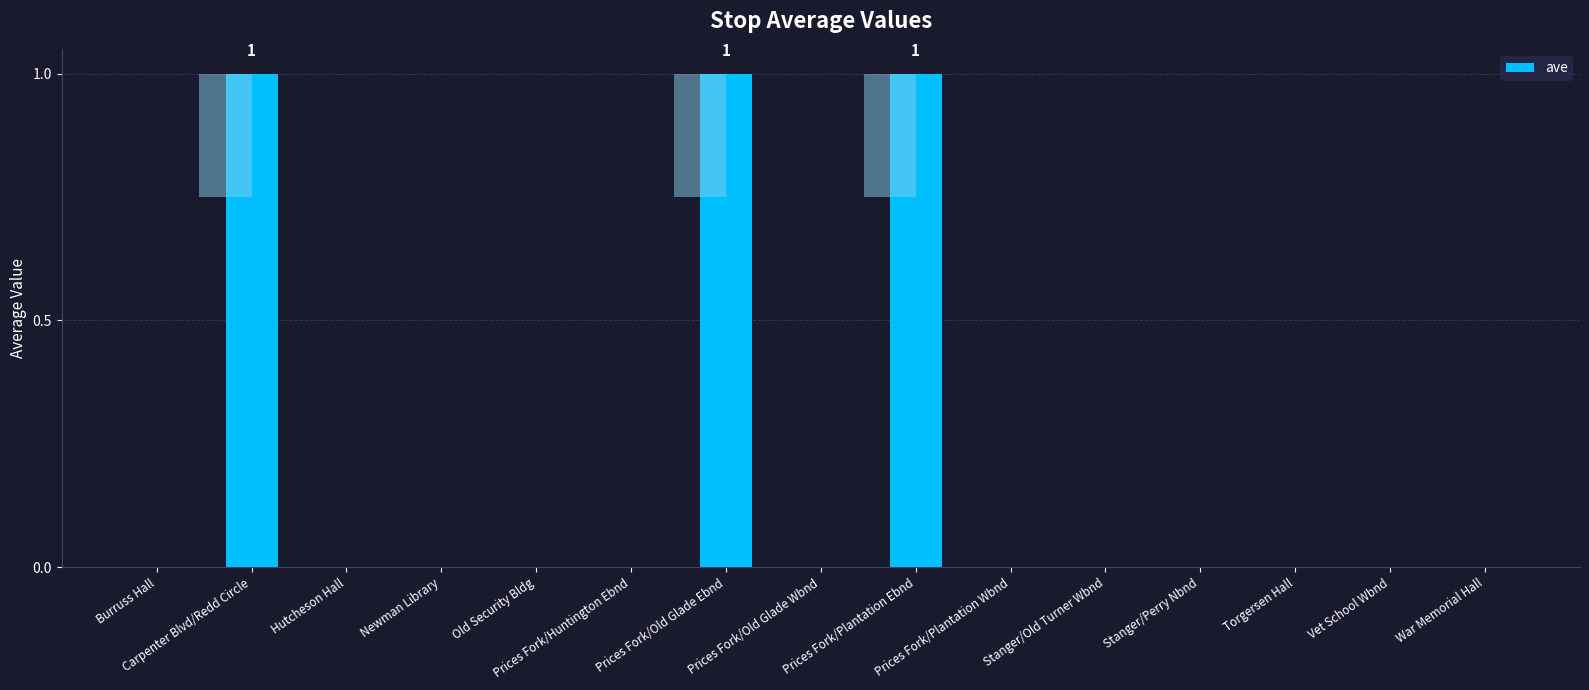

Is it true that the value at Prices Fork/Old Glade Ebnd is 1?

False